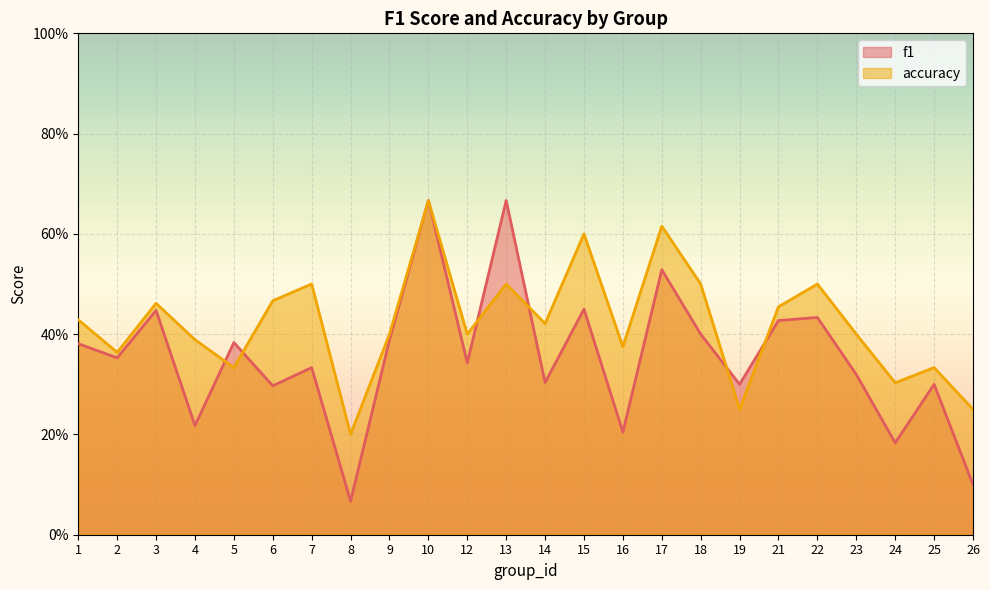

Between which two adjacent categories do f1 and accuracy first intersect?

4 and 5